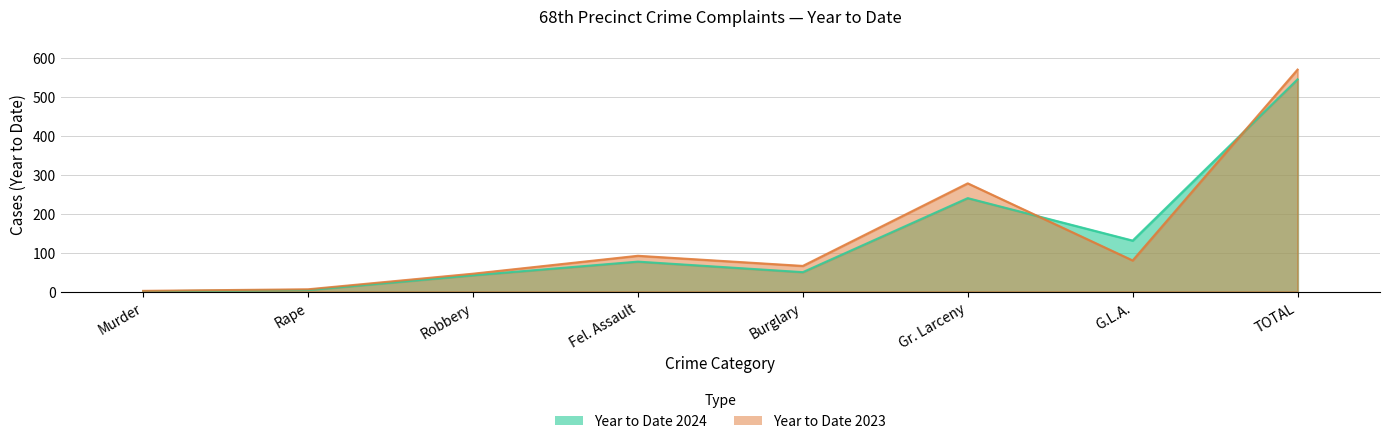

How many data points does each series have?

8